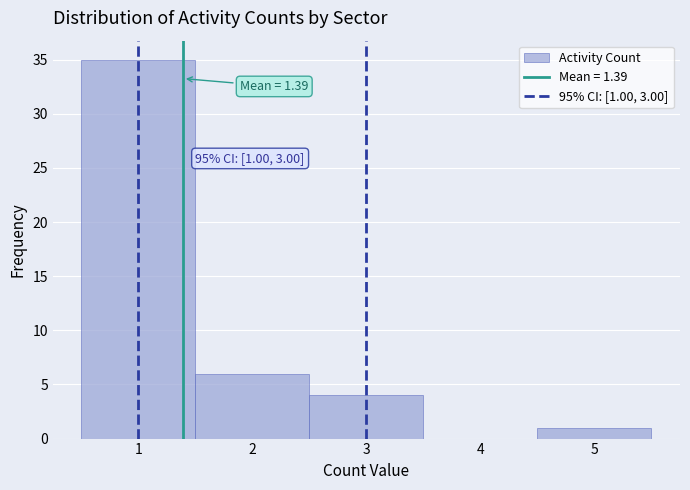

Over which range of the x-axis is the bar tallest?

0.5 to 1.5